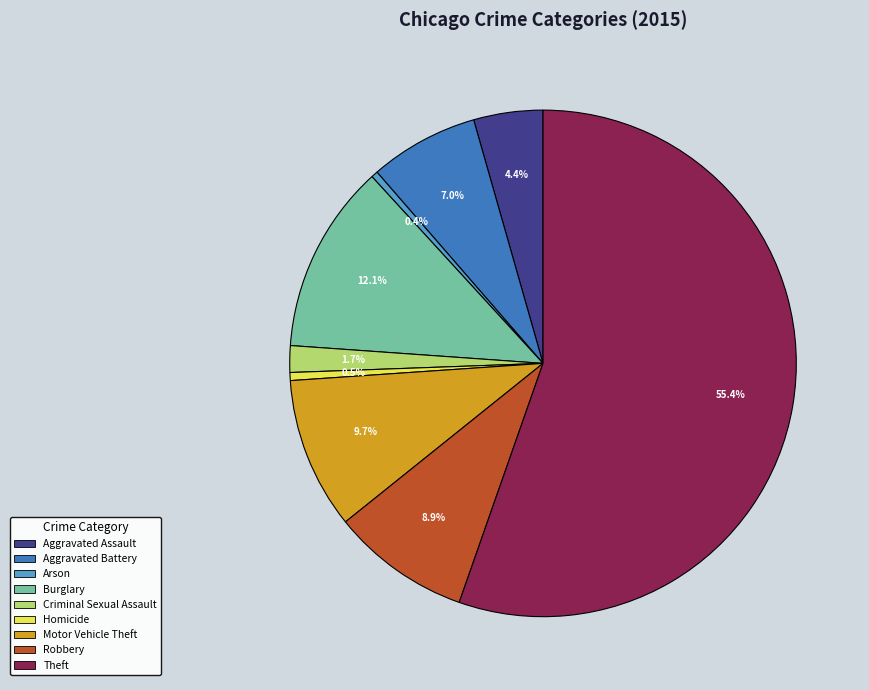

How many slices are in this pie chart?

9